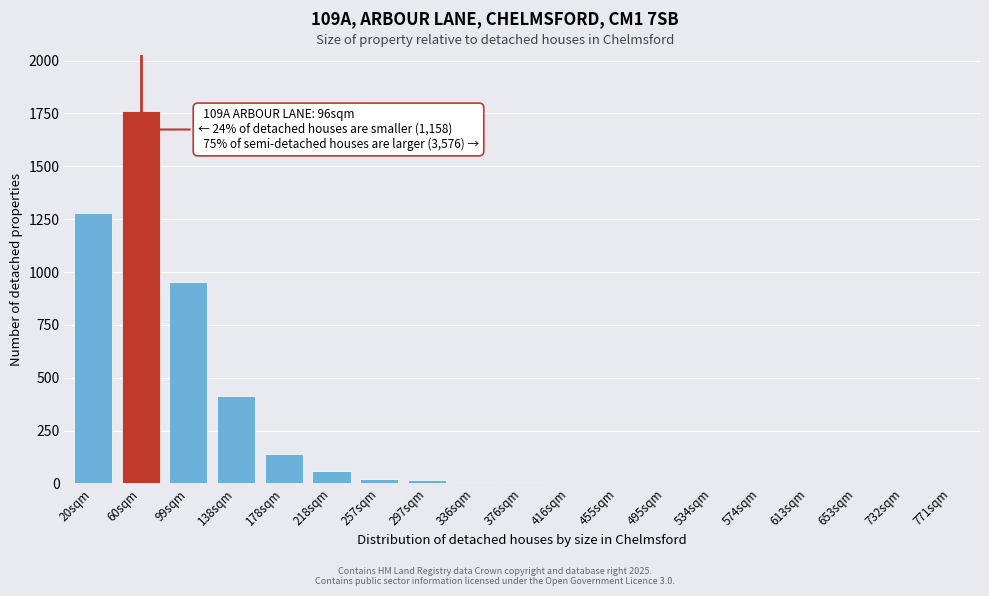

At which category does the chart reach its peak across all series?

60sqm